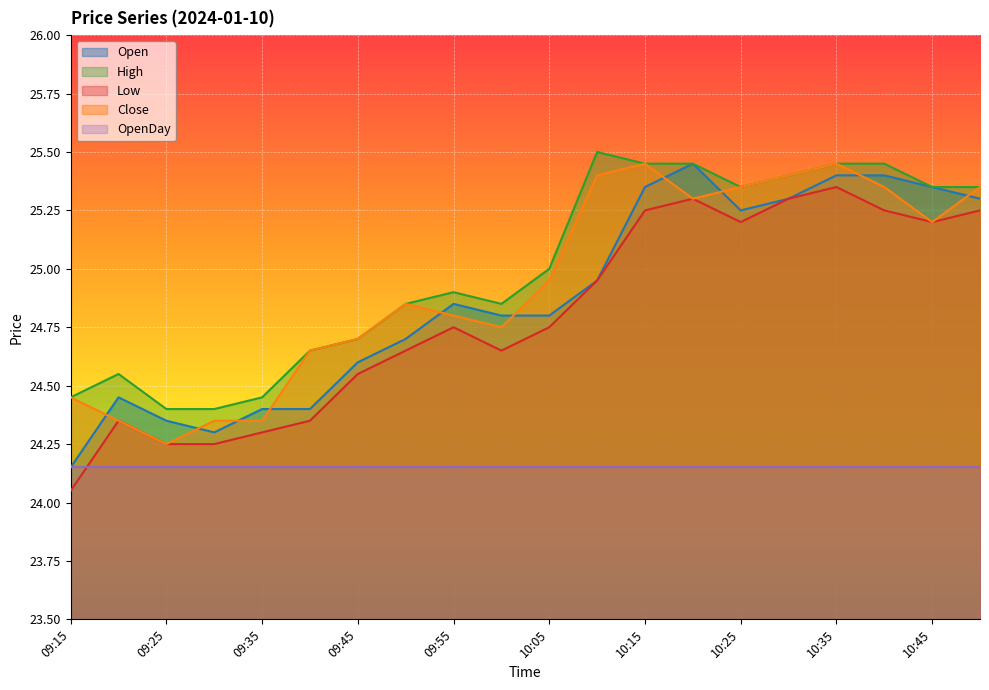

Is it true that Low equals 24.3 at 09:35?

True